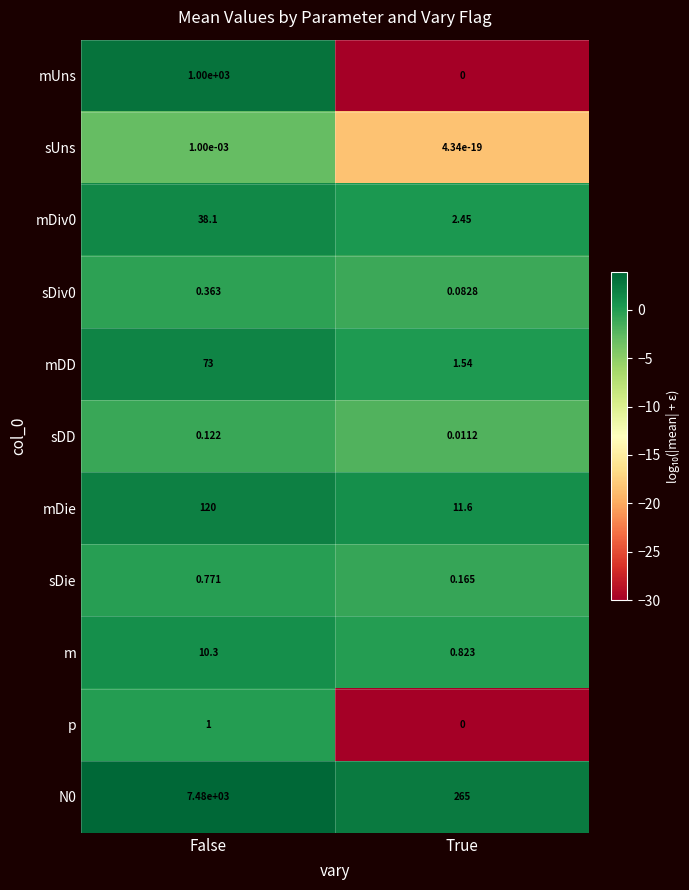

Is the value of m at True greater than the value of N0 at True?

No